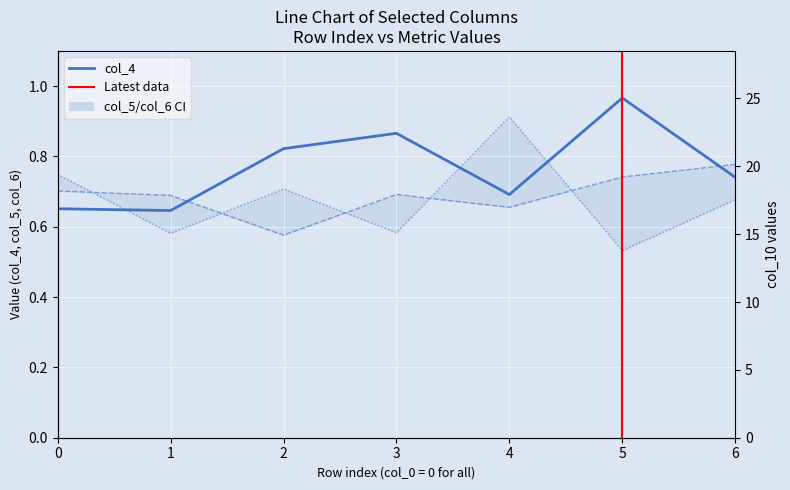

Reading left to right, what are all the values shown in this chart?

col_4: 0=0.7	1=0.6	2=0.8	3=0.9	4=0.7	5=1.0	6=0.7
col_5: 0=0.7	1=0.7	2=0.6	3=0.7	4=0.7	5=0.7	6=0.8
col_6: 0=0.7	1=0.6	2=0.7	3=0.6	4=0.9	5=0.5	6=0.7
col_10: 0=13.0	1=17.0	2=12.0	3=19.0	4=13.0	5=11.0	6=17.0